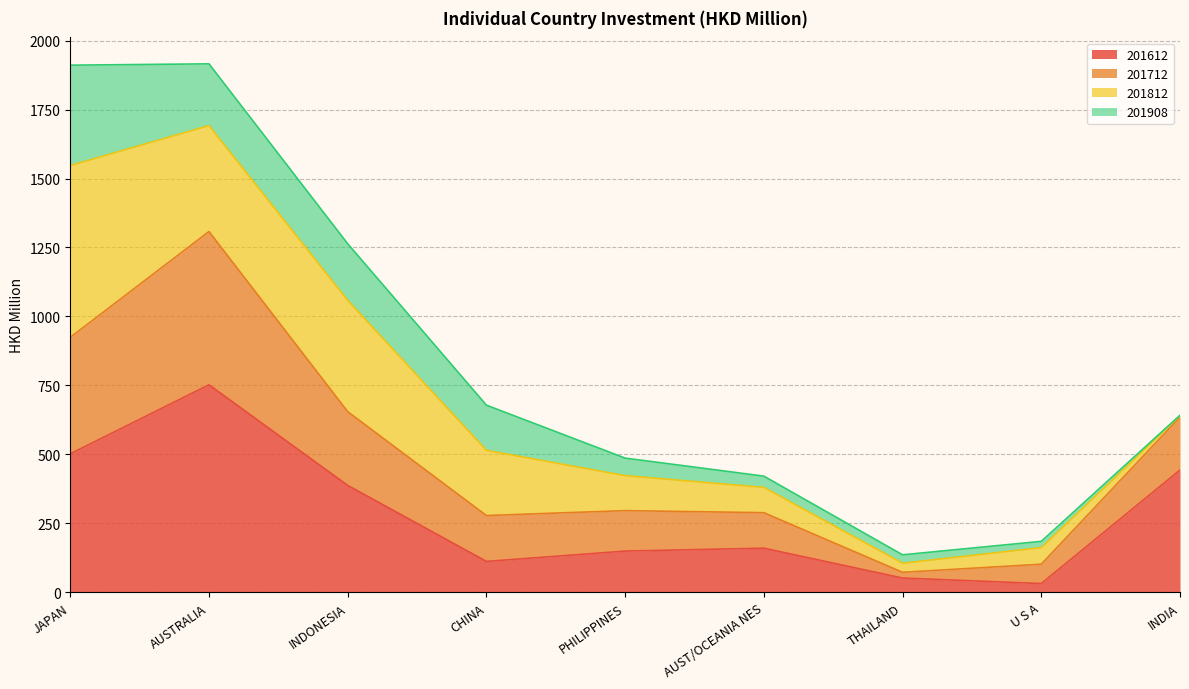

What is the label of the 2nd point from the right?

U S A